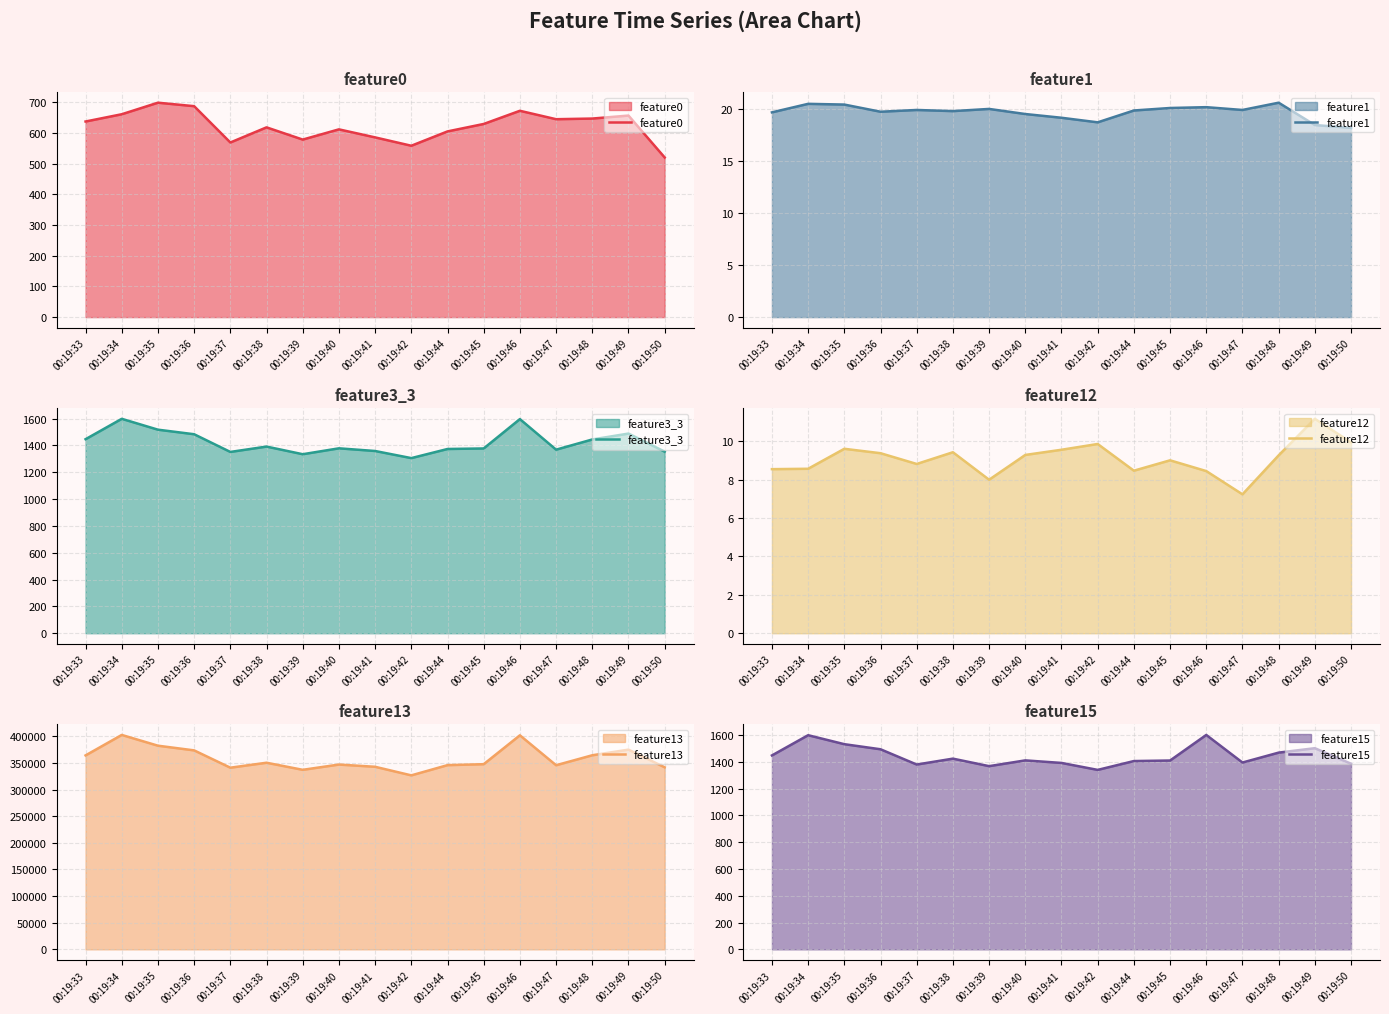

Does the chart display data point markers on the line(s)?

No